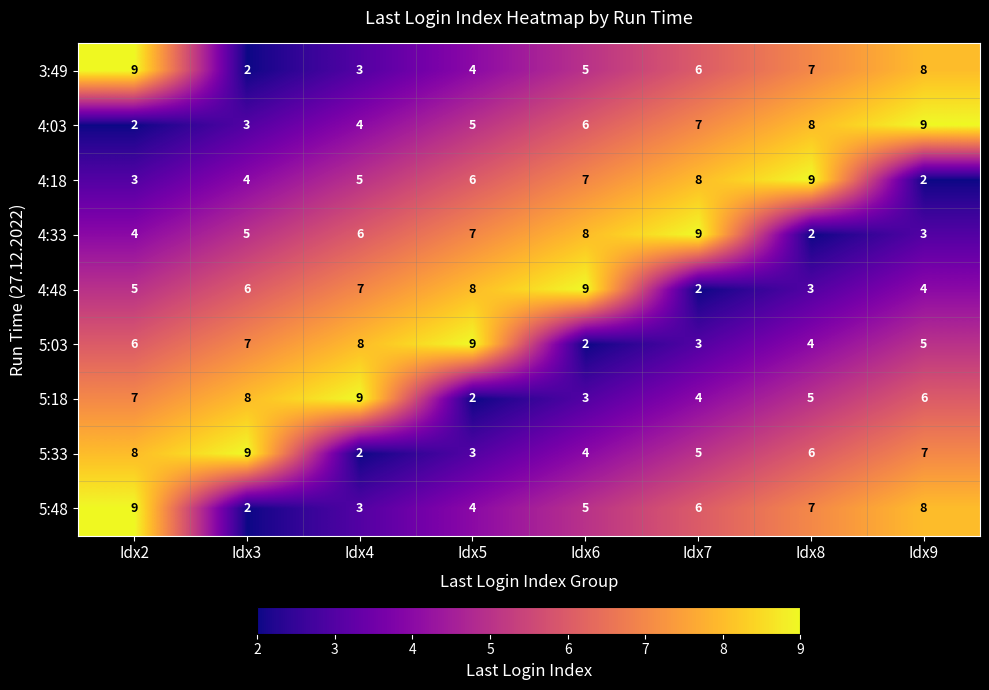

List the labels in order of 5:18 value, largest first.

Idx4, Idx3, Idx2, Idx9, Idx8, Idx7, Idx6, Idx5